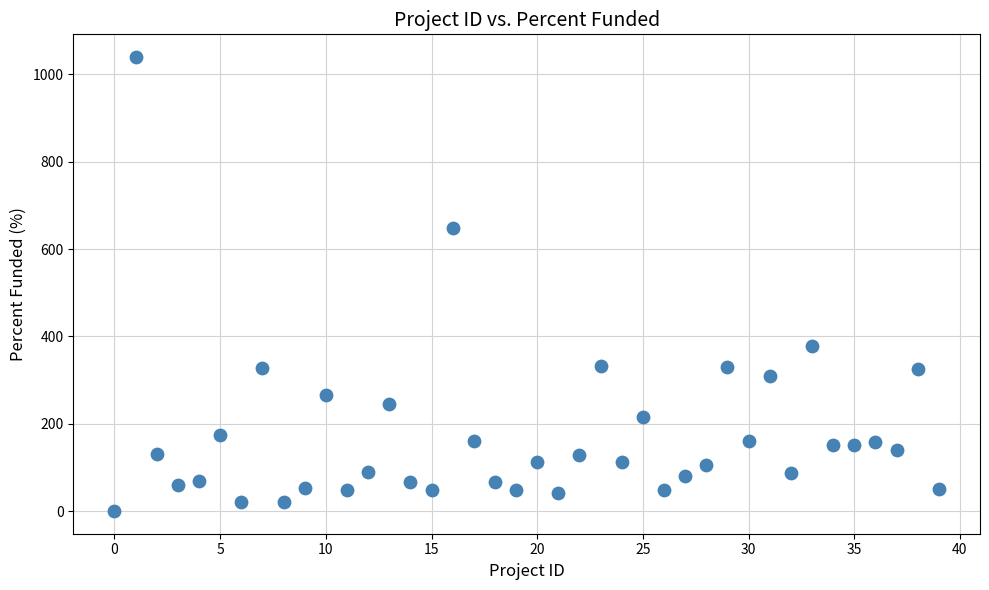

What Y value in the scatter plot is closest to 520?

649.5